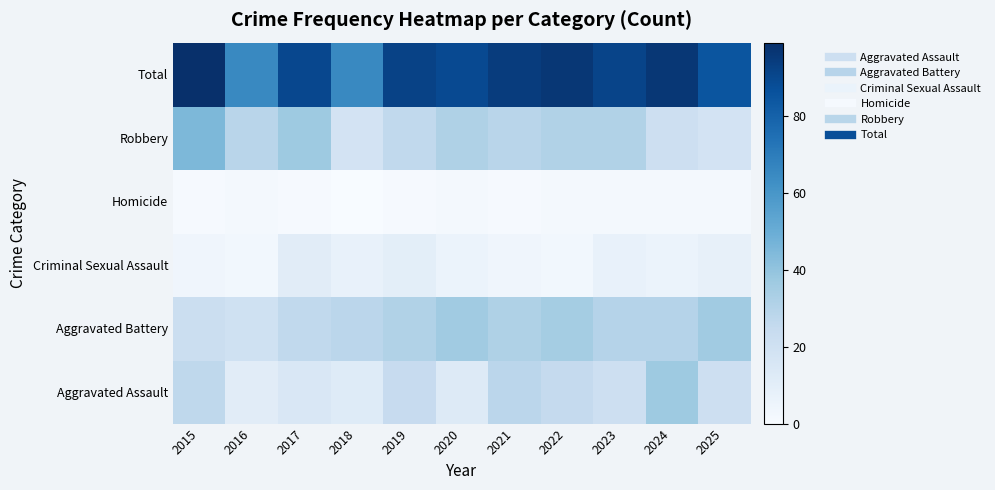

Reading left to right, transcribe all the data shown in this chart.

Aggravated Assault: 2015=27	2016=11	2017=15	2018=12	2019=24	2020=13	2021=28	2022=25	2023=21	2024=37	2025=21
Aggravated Battery: 2015=22	2016=20	2017=26	2018=28	2019=31	2020=36	2021=32	2022=35	2023=30	2024=30	2025=36
Criminal Sexual Assault: 2015=4	2016=3	2017=11	2018=7	2019=10	2020=6	2021=4	2022=3	2023=7	2024=6	2025=8
Homicide: 2015=1	2016=2	2017=1	2018=0	2019=1	2020=2	2021=1	2022=2	2023=2	2024=2	2025=2
Robbery: 2015=45	2016=29	2017=37	2018=18	2019=26	2020=32	2021=29	2022=31	2023=31	2024=21	2025=18
Total: 2015=99	2016=65	2017=90	2018=65	2019=92	2020=89	2021=94	2022=96	2023=91	2024=96	2025=85